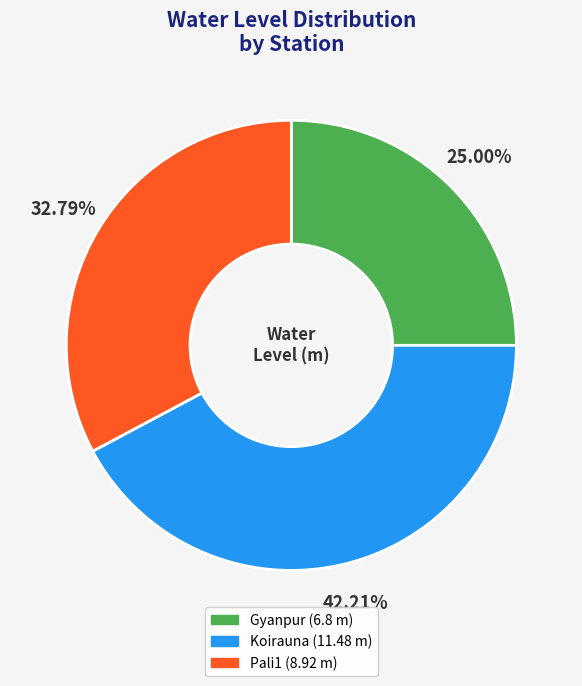

What portion of the pie excludes Gyanpur?

75.0%